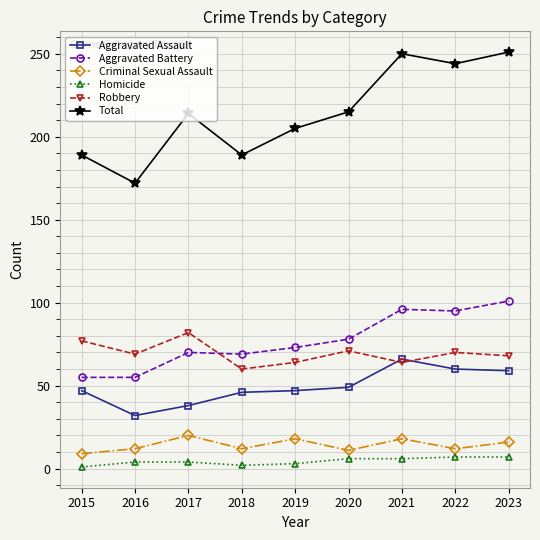

True or false: Aggravated Assault and Aggravated Battery cross at least once.

False